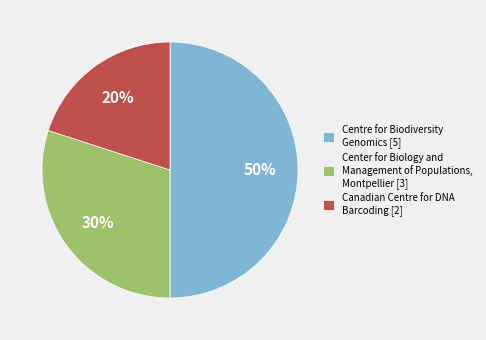

How many slices are in this pie chart?

3